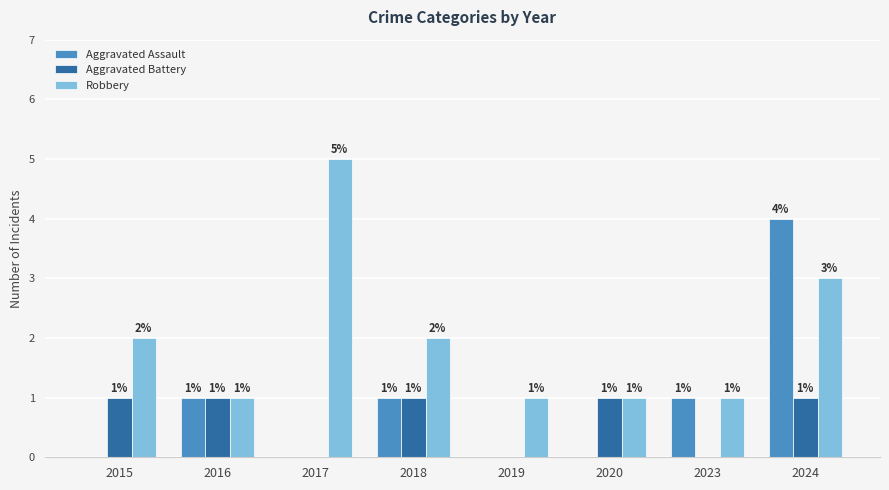

Is the value of Robbery at 2016 greater than the value of Aggravated Battery at 2019?

Yes